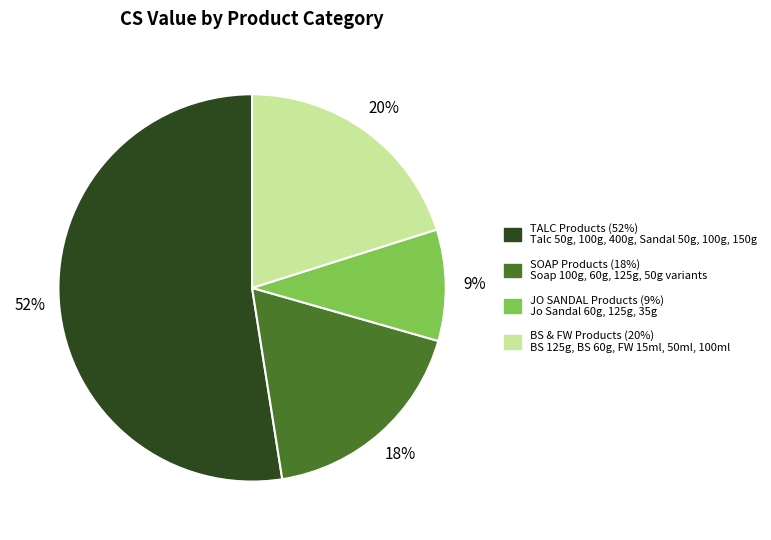

Count the number of slices in the pie.

4